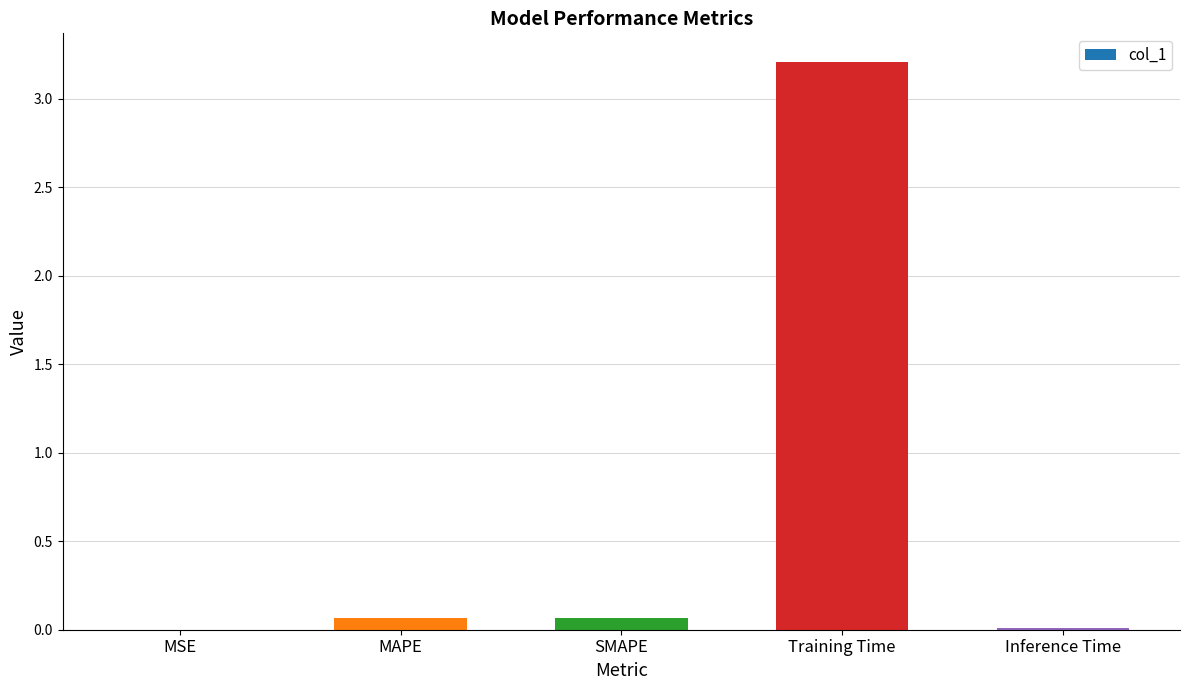

The value at SMAPE is 0.1. True or false?

True